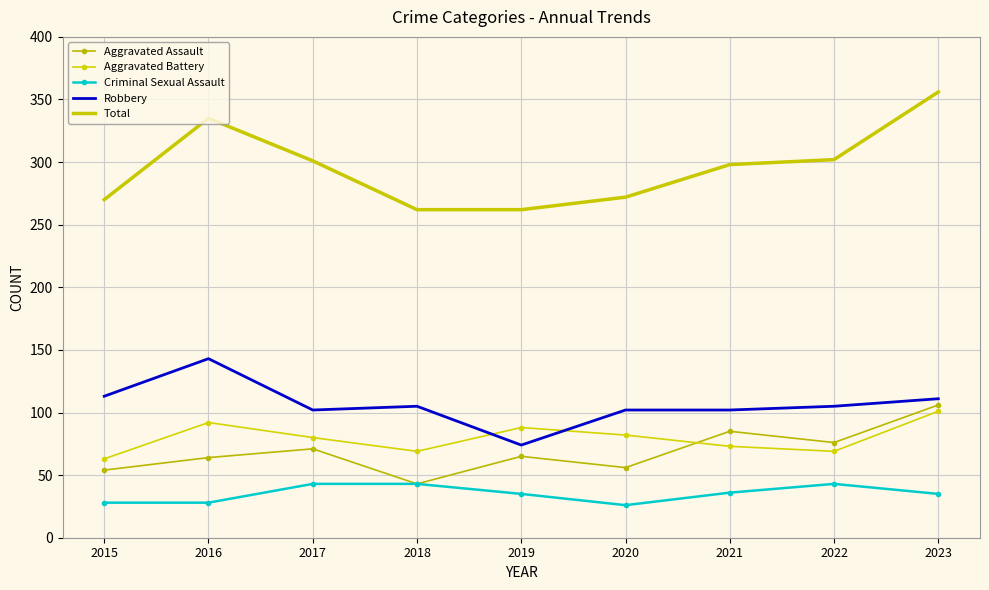

Which series has the widest spread of values?

Total